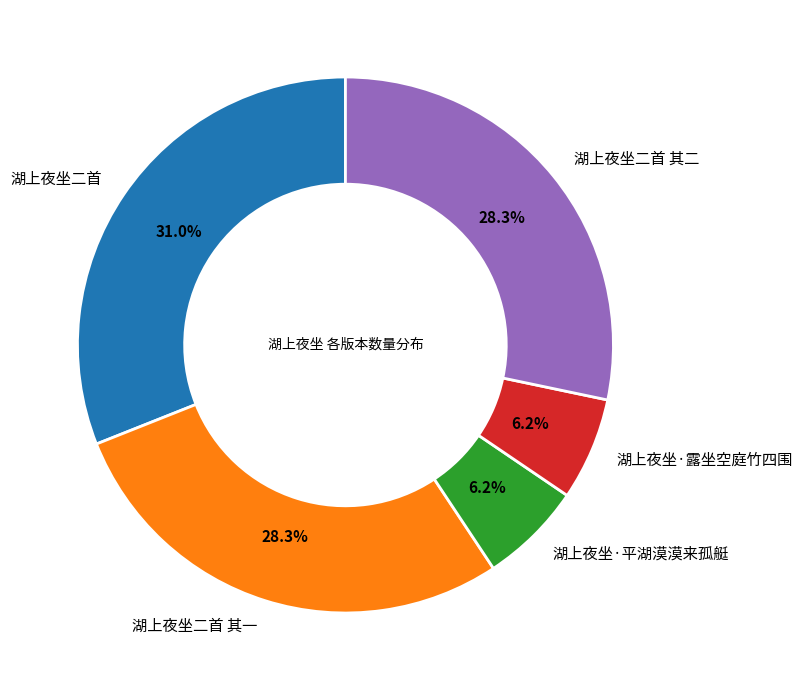

To the nearest percent, what is the difference between the 湖上夜坐二首 其一 and 湖上夜坐·露坐空庭竹四围 slice percentages?

22%